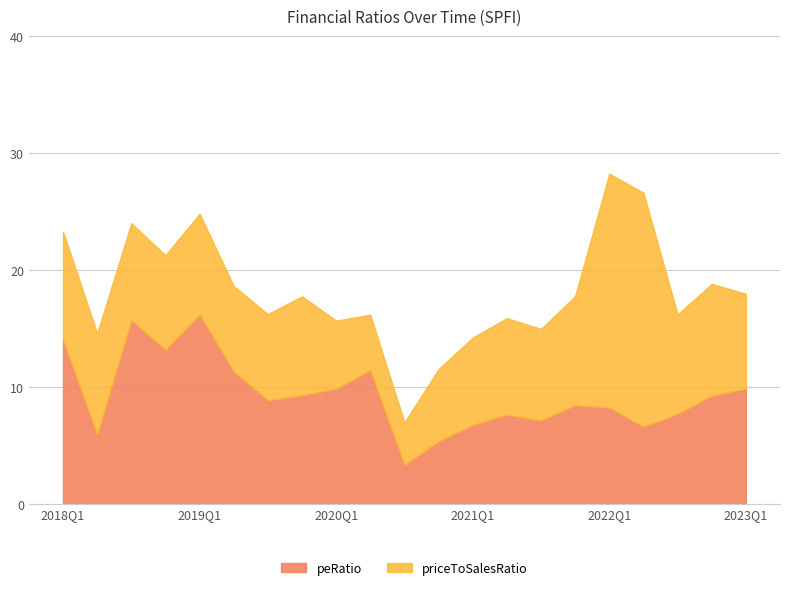

How many values in the peRatio series exceed 8?

13